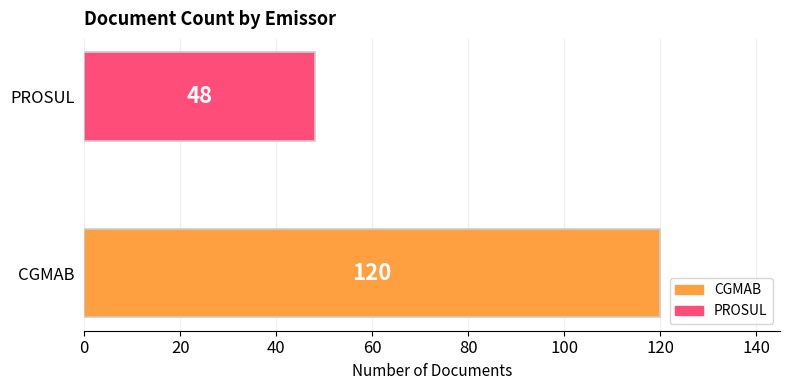

Does the chart contain stacked bars?

No